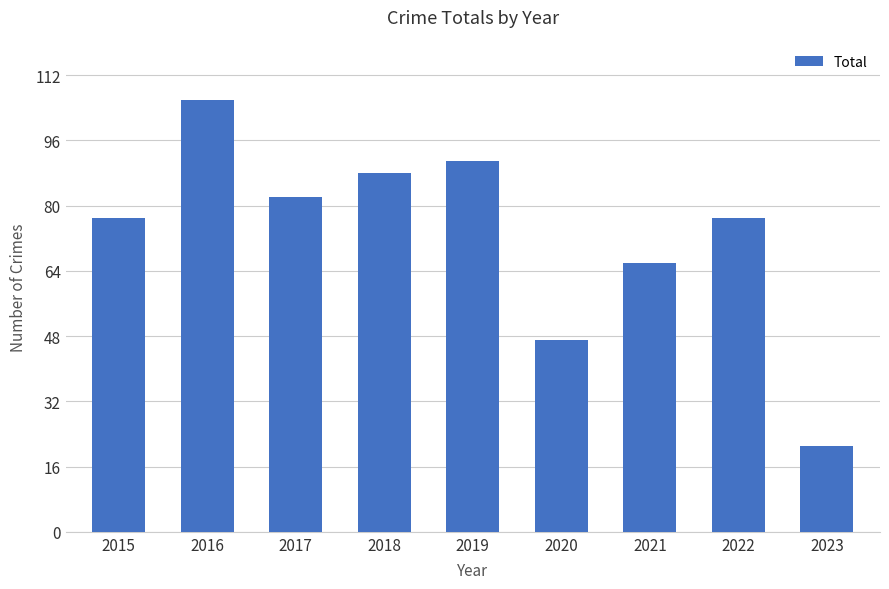

The value at 2021 is 66. True or false?

True